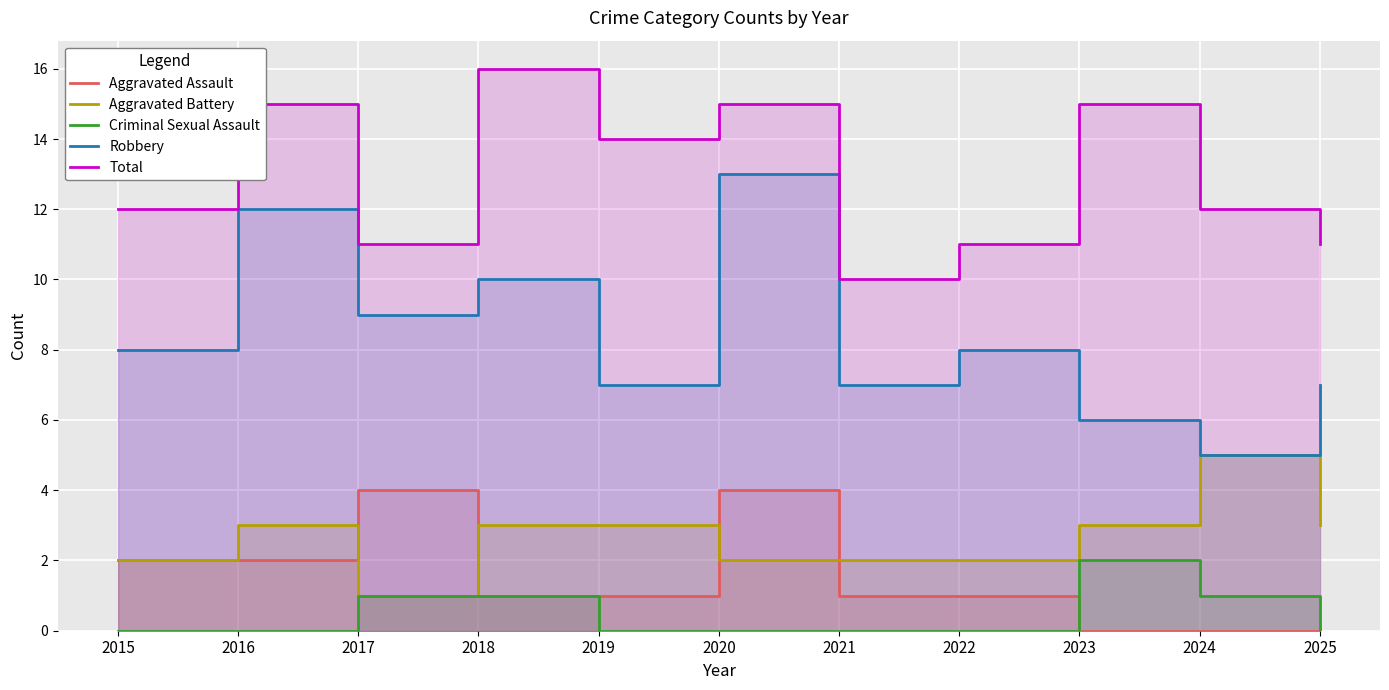

Read the Total value at 2021.

10